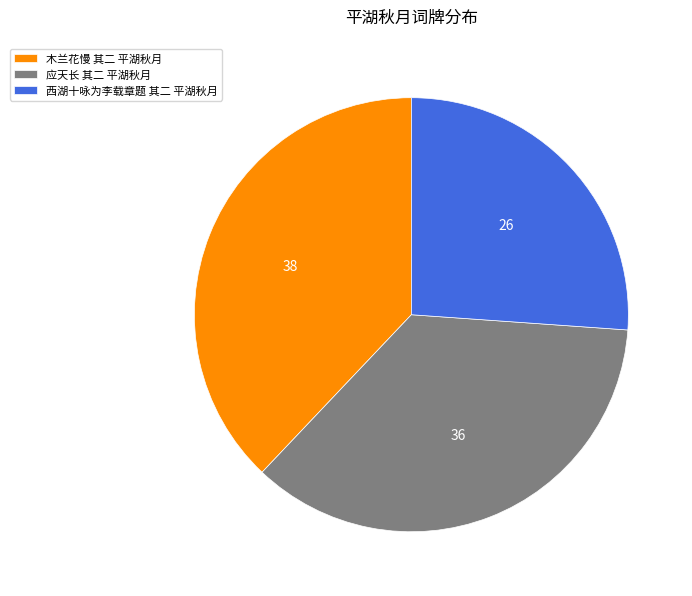

The 木兰花慢 其二 平湖秋月 slice represents 38% of the pie. True or false?

True